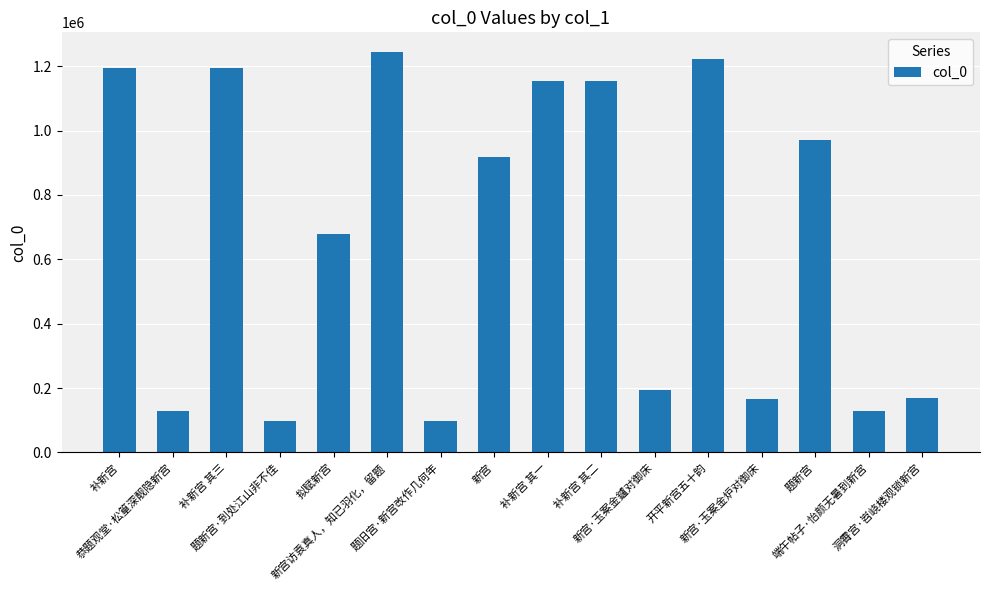

What is the change in value from 恭题观堂·松篁深靓隐新宫 to 洞霄宫·岧峣楼观锁新宫?

+40017